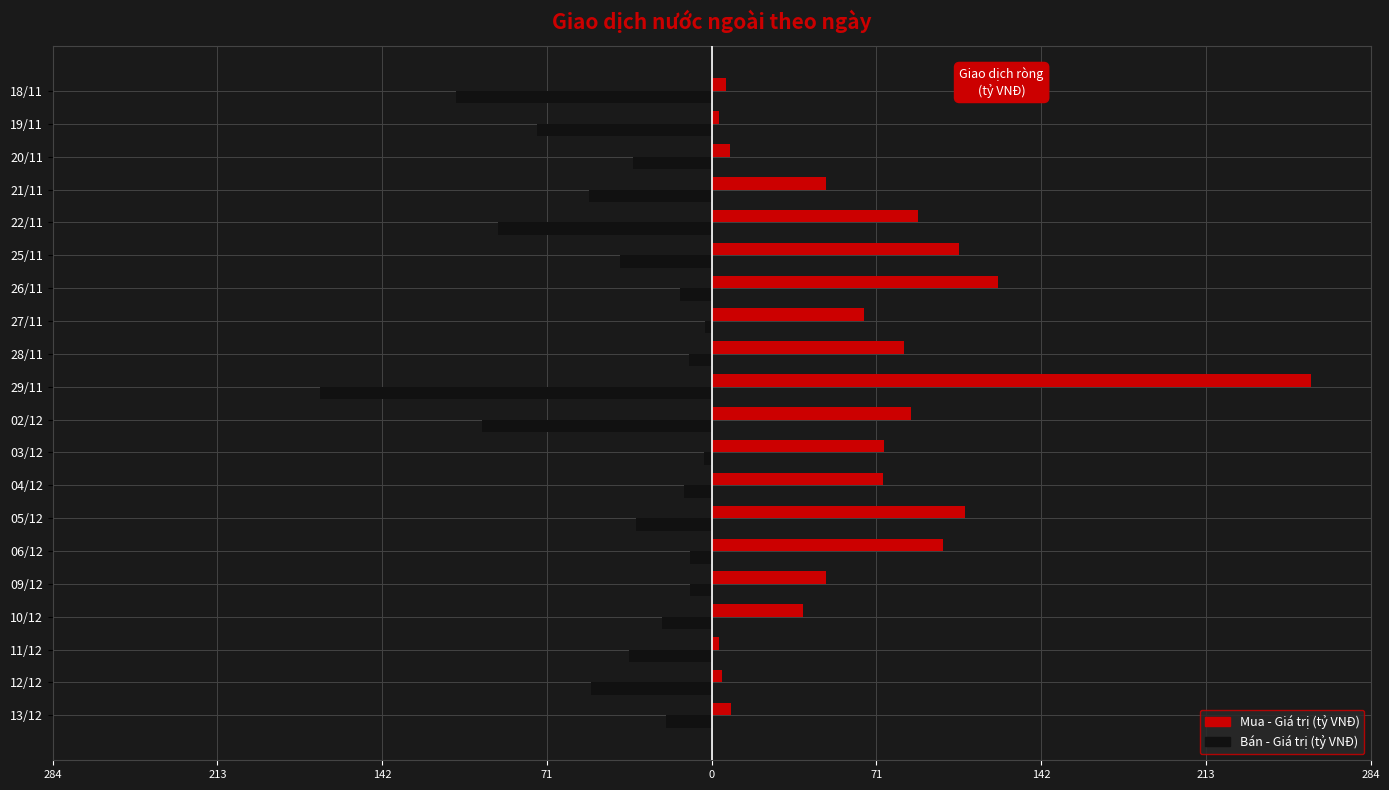

At how many categories does at least one series exceed 72?

10